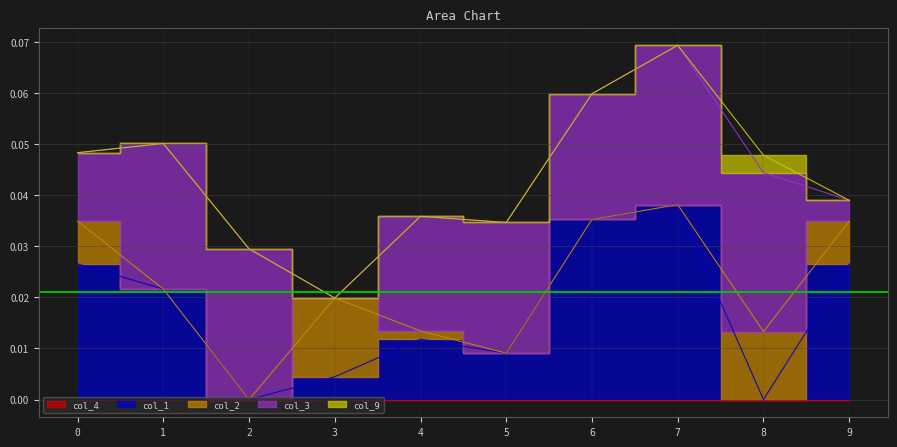

True or false: col_1 and col_4 intersect in this chart.

False